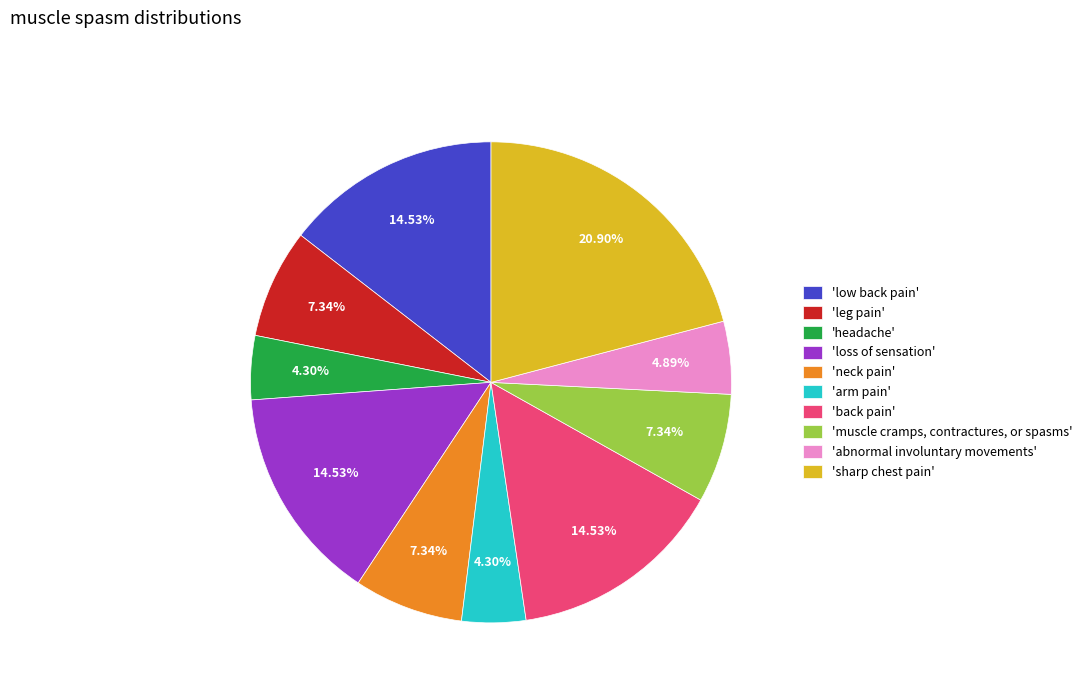

Do 'low back pain' and 'abnormal involuntary movements' together represent more than half of the pie?

No